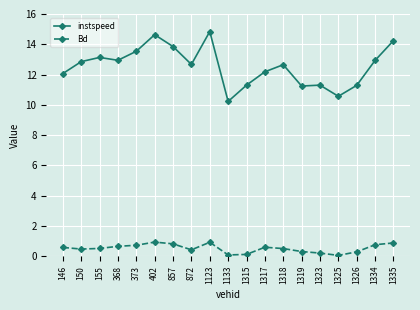

What is the total value across all series at 1318?

13.1